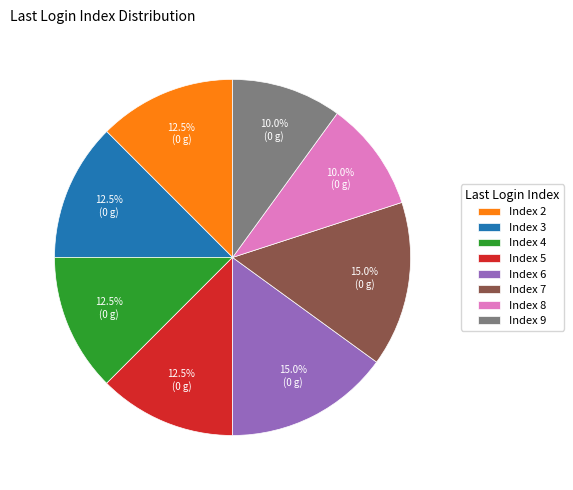

How many slices are in this pie chart?

8